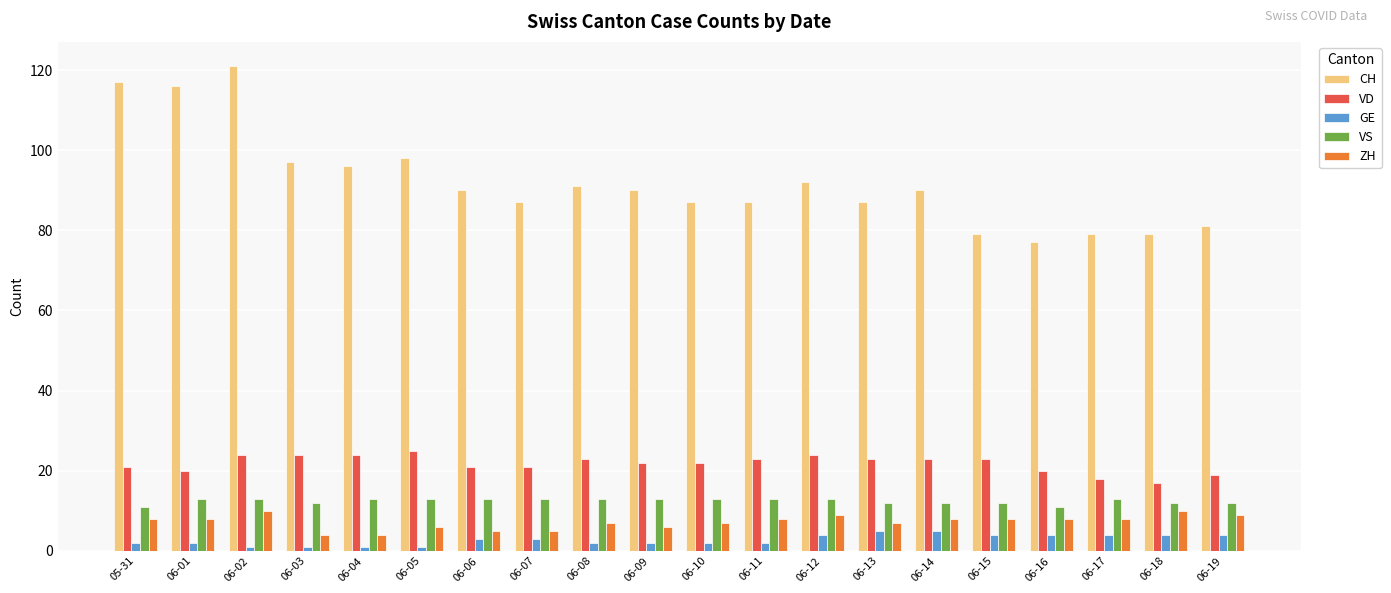

What is the sum of the VS values at 06-19 and 06-15?

24